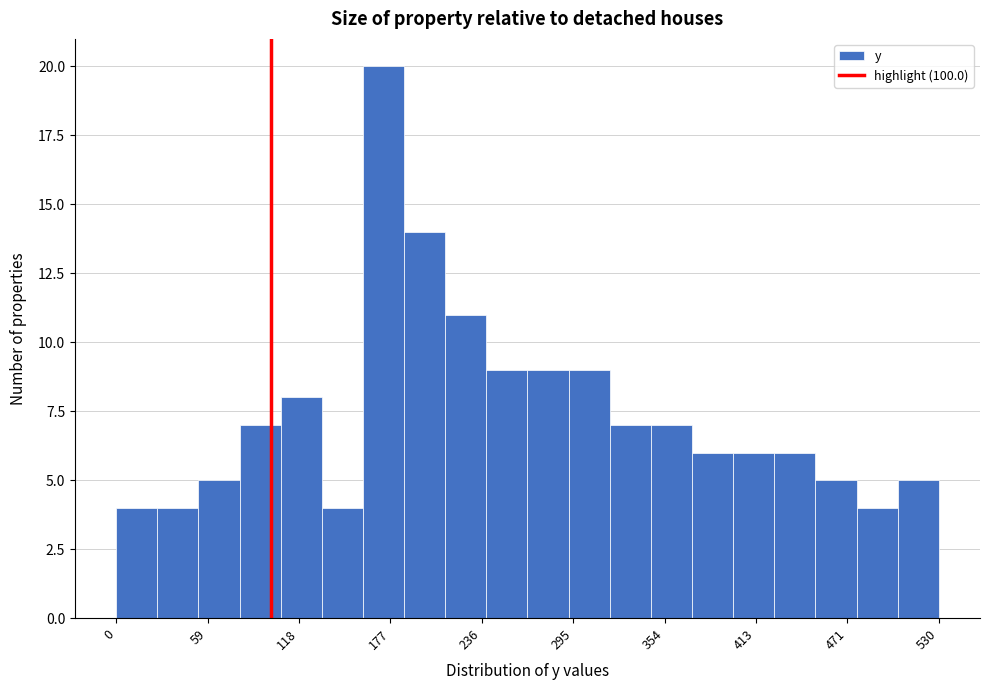

Read against the x-axis, roughly where is the centre of the tallest bar?

170